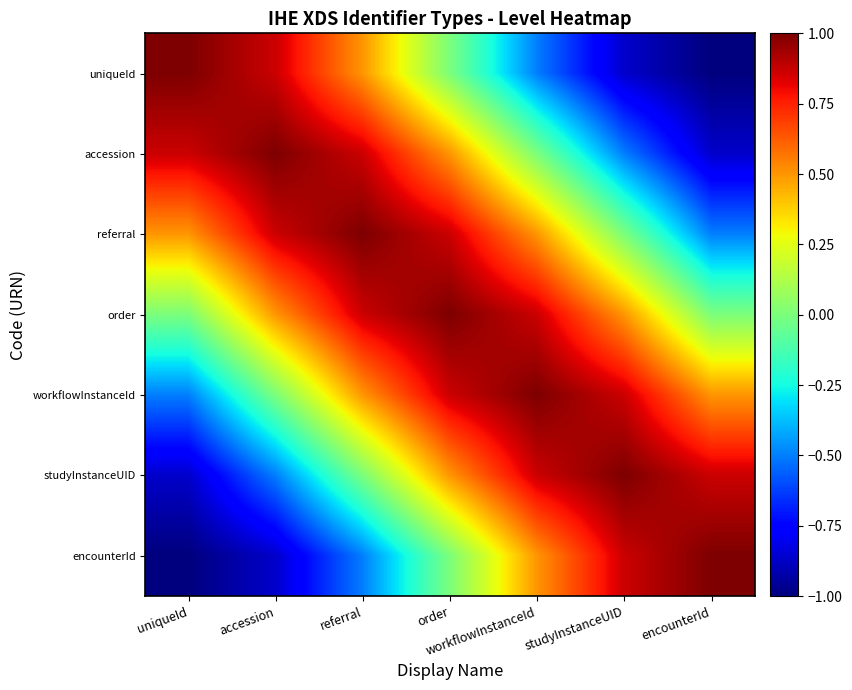

Reading left to right, list all the values displayed in this chart.

uniqueId: uniqueId=1.0	accession=0.9	referral=0.5	order=0.0	workflowInstanceId=-0.5	studyInstanceUID=-0.9	encounterId=-1.0
accession: uniqueId=0.9	accession=1.0	referral=0.9	order=0.5	workflowInstanceId=0.0	studyInstanceUID=-0.5	encounterId=-0.9
referral: uniqueId=0.5	accession=0.9	referral=1.0	order=0.9	workflowInstanceId=0.5	studyInstanceUID=0.0	encounterId=-0.5
order: uniqueId=0.0	accession=0.5	referral=0.9	order=1.0	workflowInstanceId=0.9	studyInstanceUID=0.5	encounterId=0.0
workflowInstanceId: uniqueId=-0.5	accession=0.0	referral=0.5	order=0.9	workflowInstanceId=1.0	studyInstanceUID=0.9	encounterId=0.5
studyInstanceUID: uniqueId=-0.9	accession=-0.5	referral=0.0	order=0.5	workflowInstanceId=0.9	studyInstanceUID=1.0	encounterId=0.9
encounterId: uniqueId=-1.0	accession=-0.9	referral=-0.5	order=0.0	workflowInstanceId=0.5	studyInstanceUID=0.9	encounterId=1.0